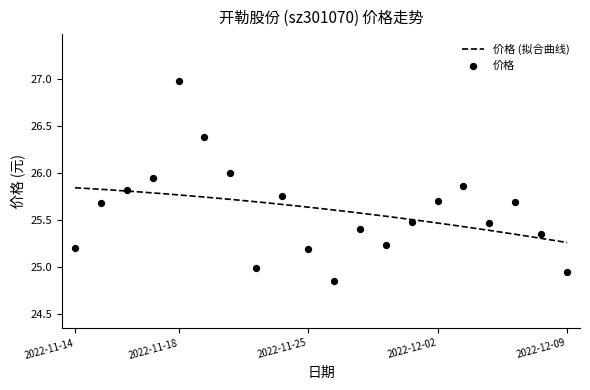

What is the ratio of the value at 2022-12-08 to the value at 2022-12-06?

1.0